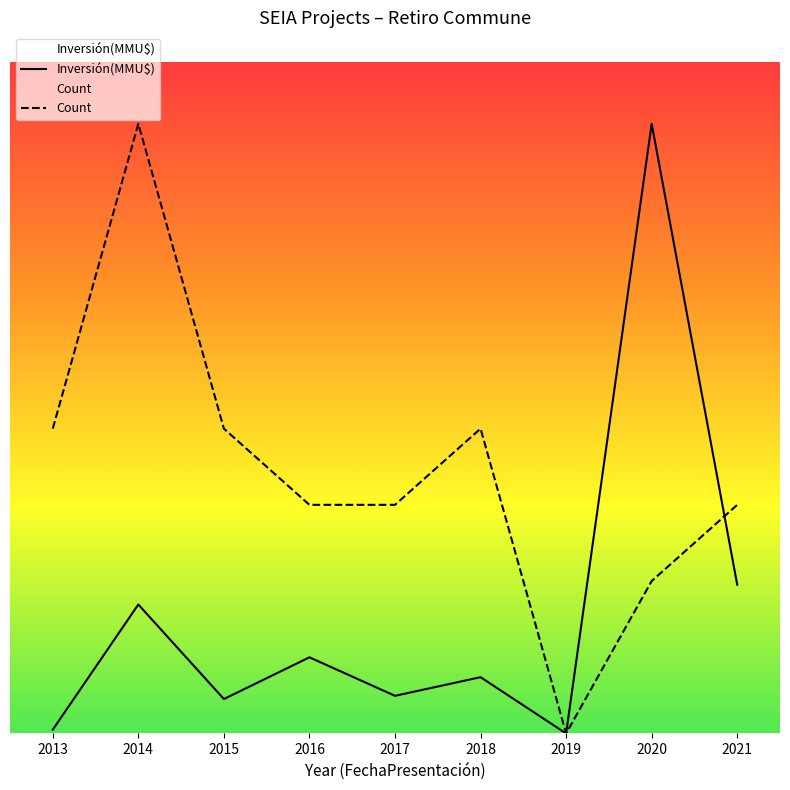

Does the chart have visible grid lines?

No